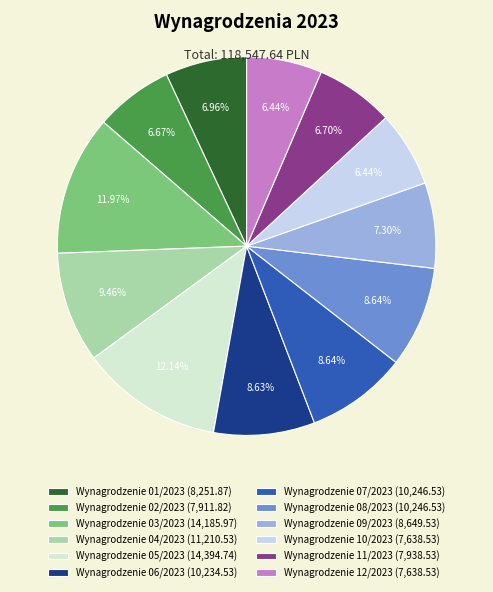

How many slices are in this pie chart?

12